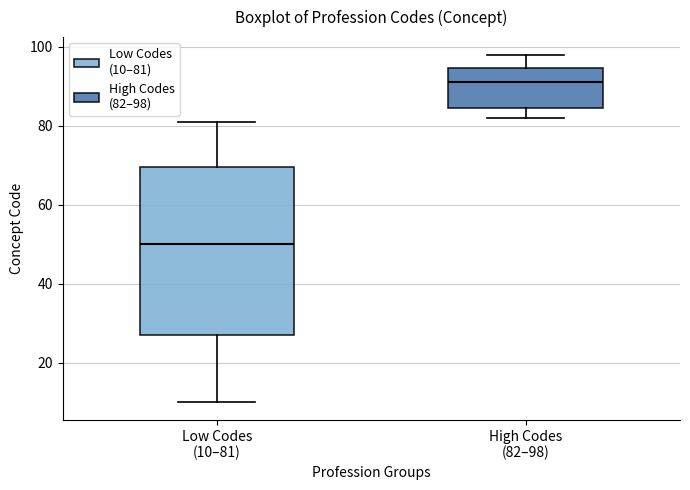

Which box has the lowest median line?

Low Codes (10–81)